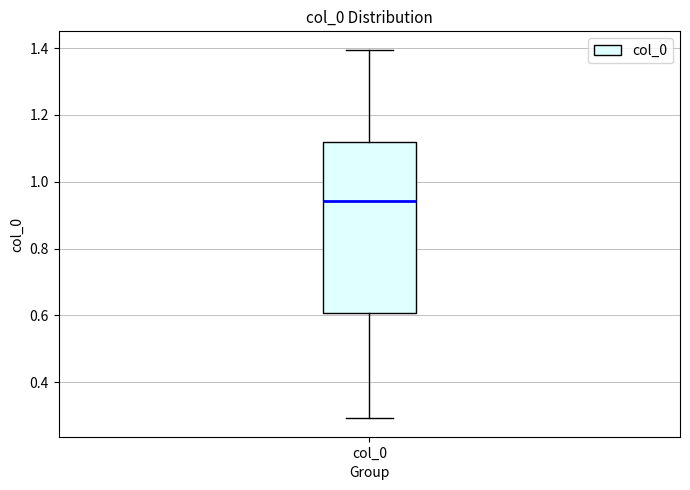

Transcribe this box plot: give where the median line is, the range the box spans, and where the two whiskers end, as read against the y-axis. The values are not printed on the chart, so give them approximately, as read against the axis.

median 0.94, box 0.60 to 1.12, whiskers 0.30 to 1.40